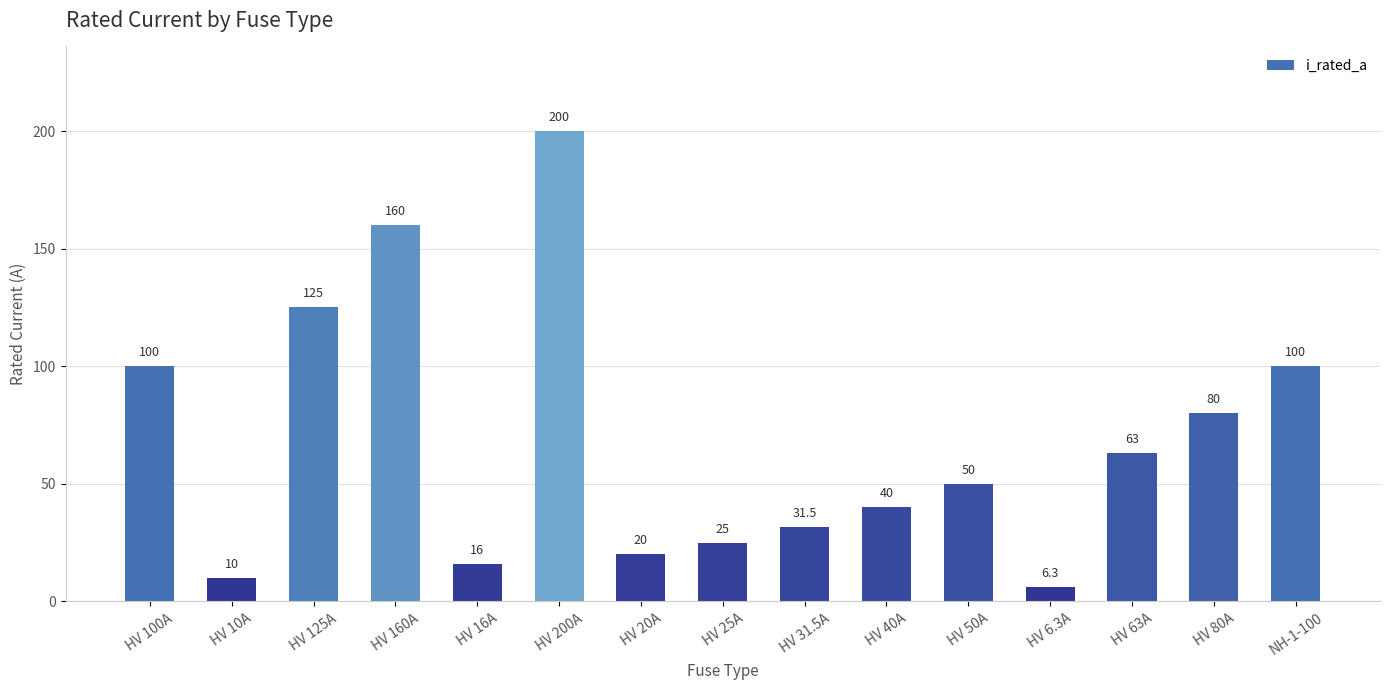

Which label corresponds to the smallest value in the chart?

HV 6.3A